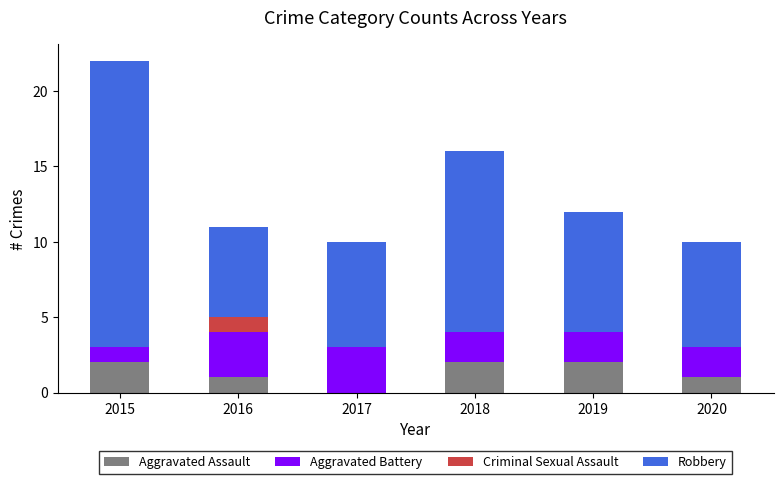

The Aggravated Assault series shows 1 at 2016. True or false?

True